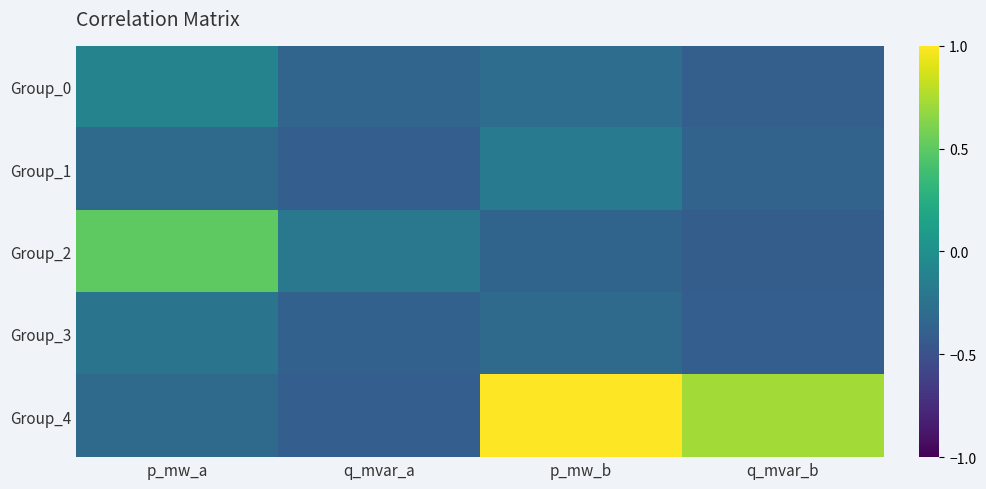

Count the number of categories in the chart.

4